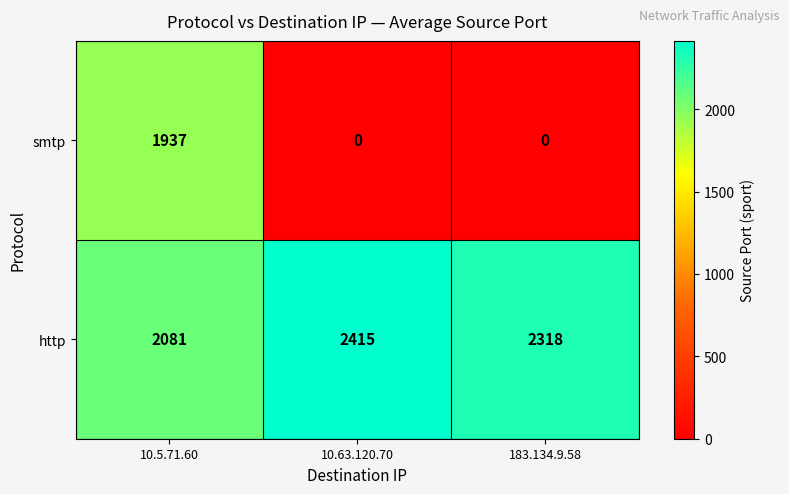

The http series shows 3022 at 10.5.71.60. True or false?

False